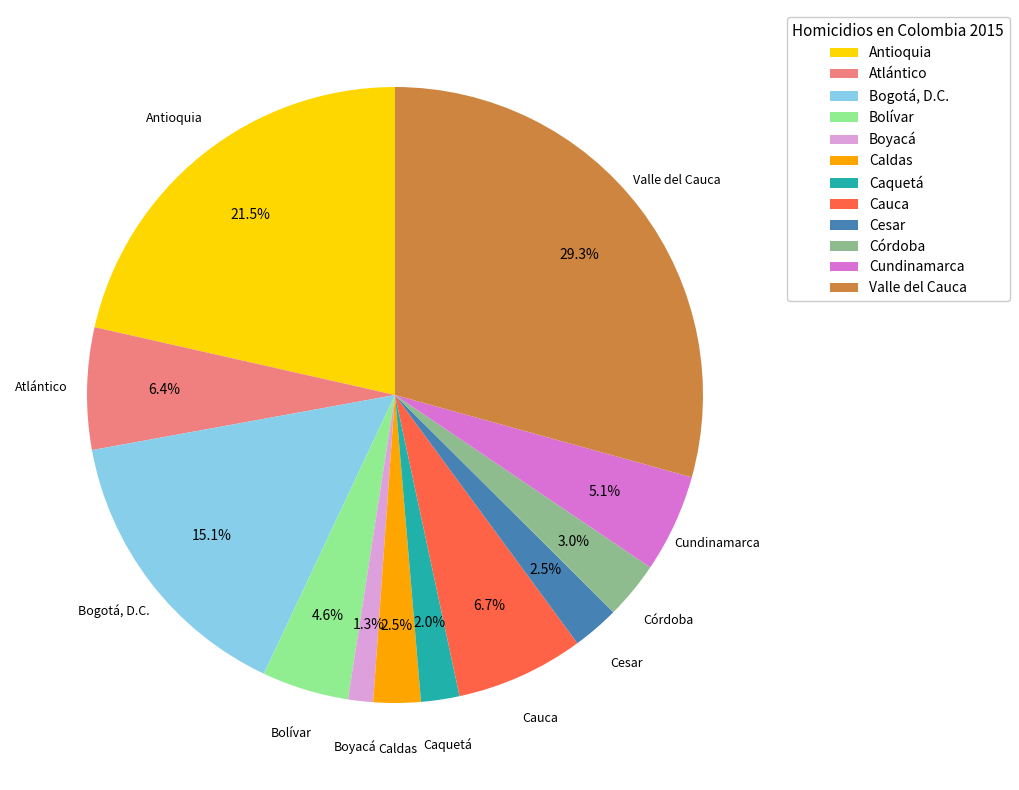

What percentage is NOT represented by Bogotá, D.C.?

84.9%